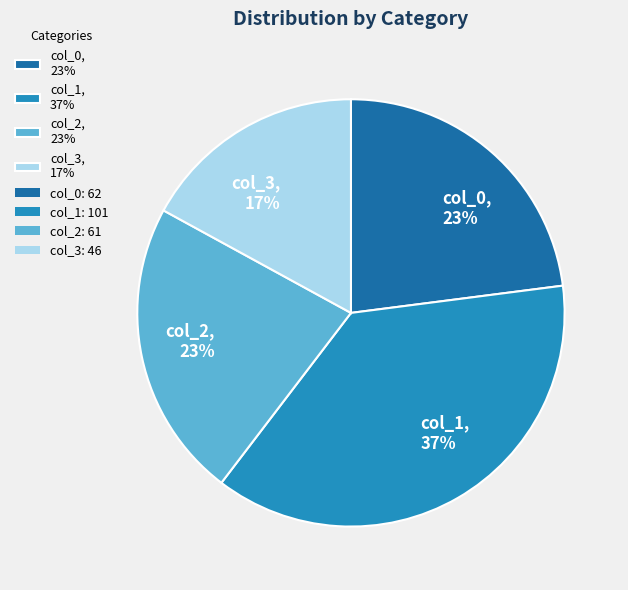

Is the sum of col_3, 17% and col_1, 37% greater than half?

Yes